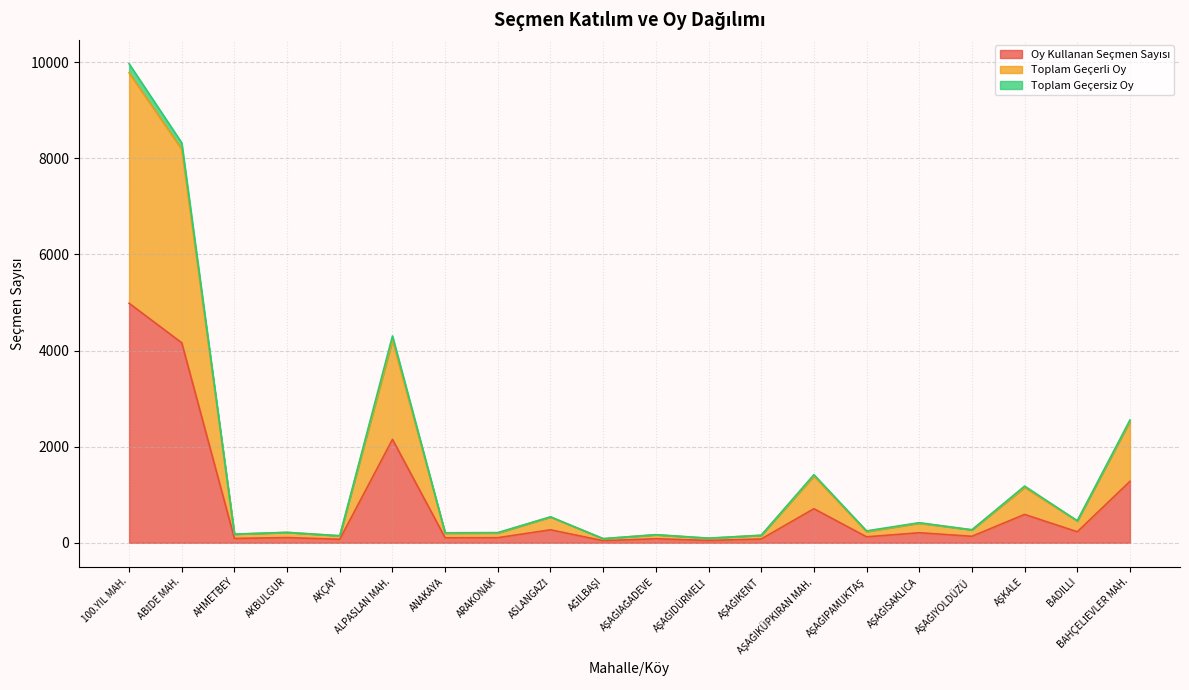

How many lines are shown in the chart?

3